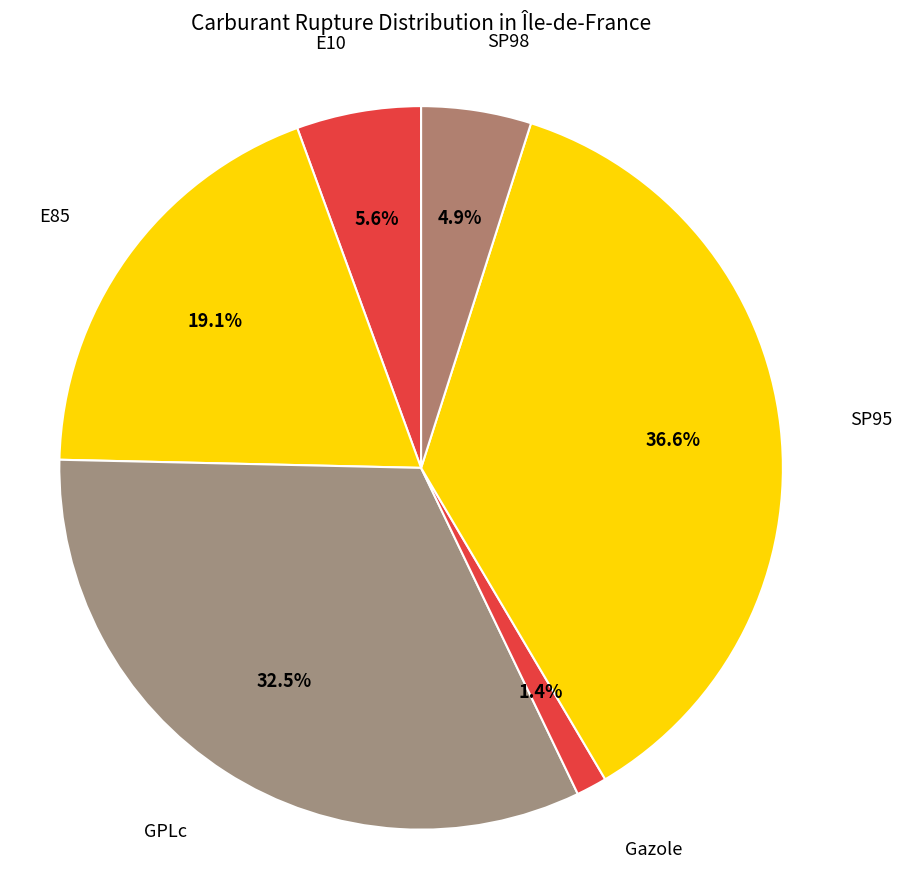

How many slices are in this pie chart?

6